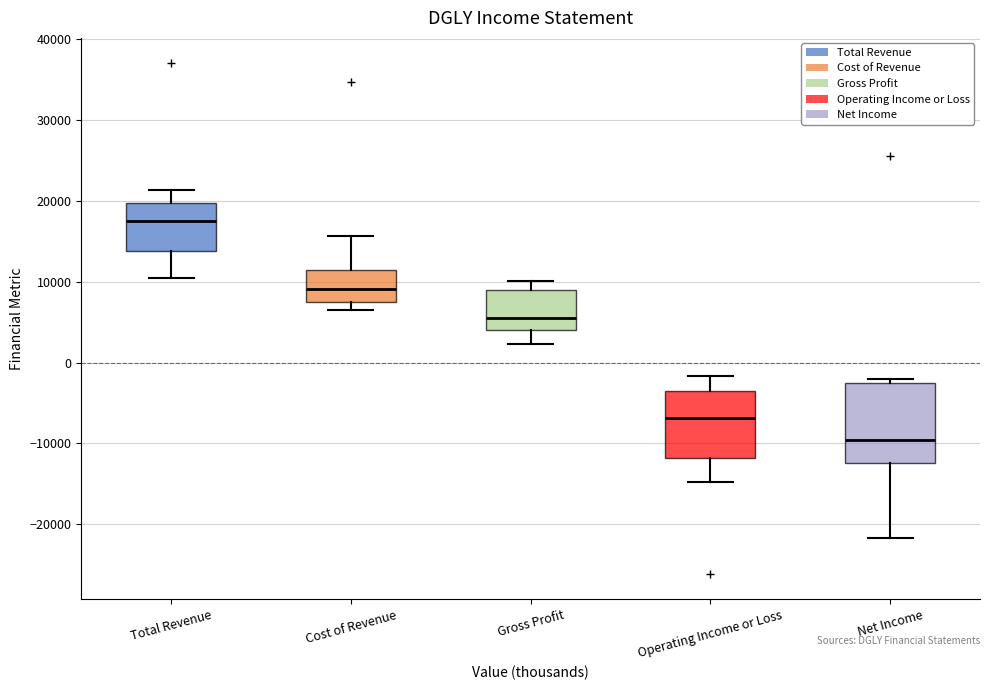

Reading left to right, transcribe this box plot: for each box, give where its median line is, the range the box spans, and where its two whiskers end, as read against the y-axis. The values are not printed on the chart, so give them approximately, as read against the axis.

Total Revenue: median 18000, box 14000 to 20000, whiskers 10000 to 21000
Cost of Revenue: median 9000, box 7000 to 11000, whiskers 7000 (just below the box's lower edge) to 16000
Gross Profit: median 6000, box 4000 to 9000, whiskers 2000 to 10000
Operating Income or Loss: median -7000, box -12000 to -4000, whiskers -15000 to -2000
Net Income: median -10000, box -12000 to -3000, whiskers -22000 to -2000